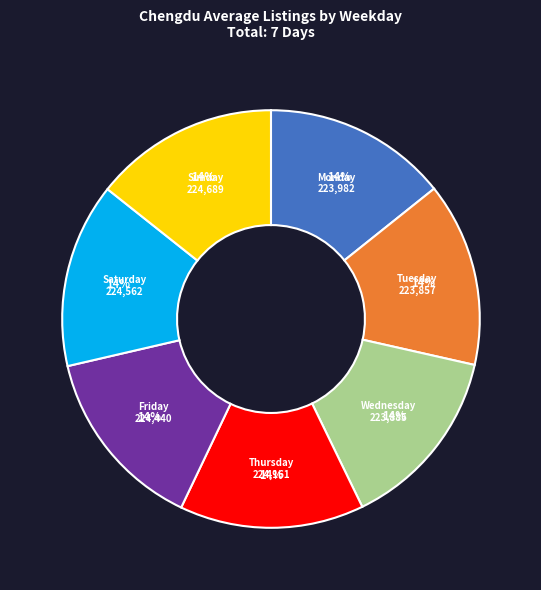

To the nearest percent, what is the average slice percentage?

14%